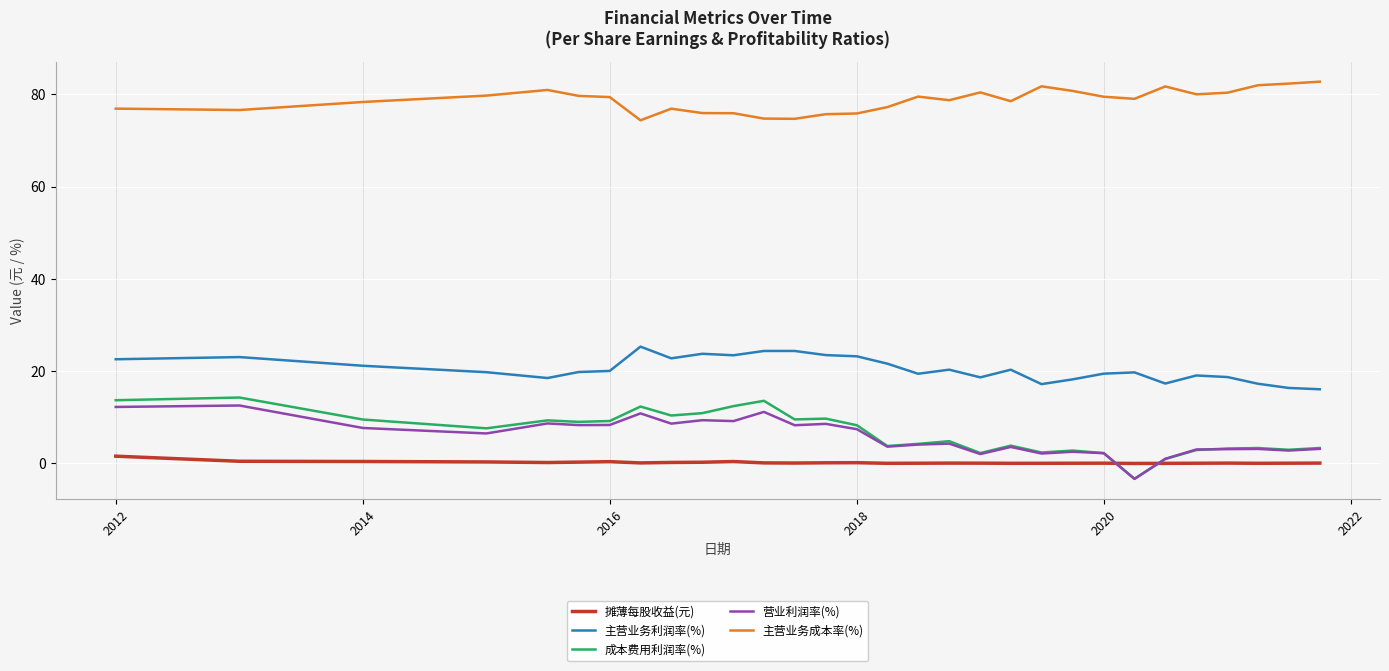

What is the smallest value displayed?

-3.4